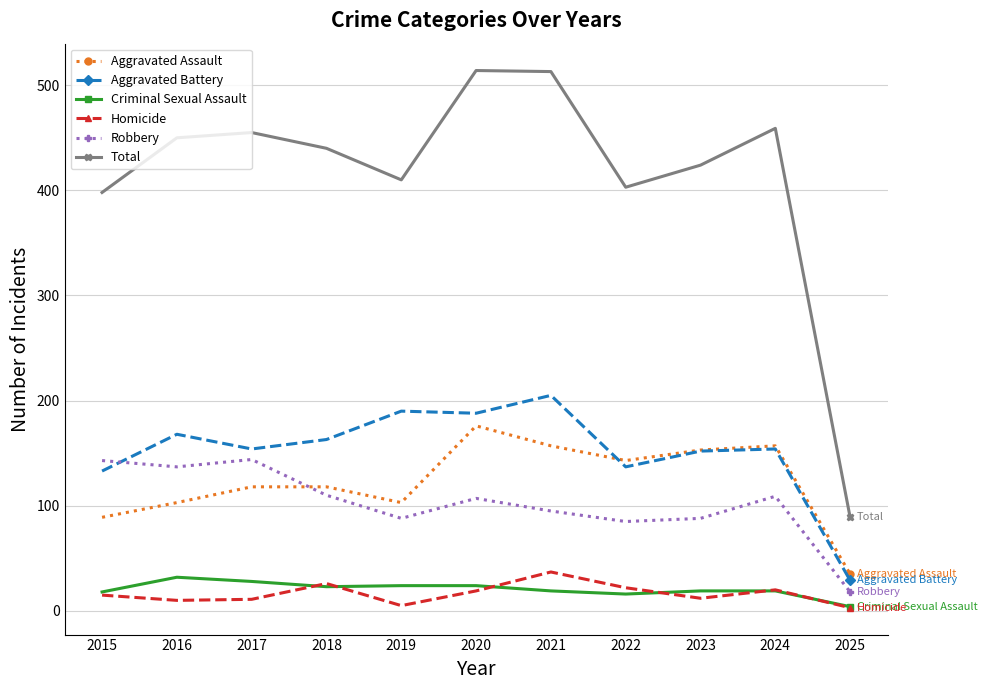

Is it true that Aggravated Assault equals 215 at 2023?

False